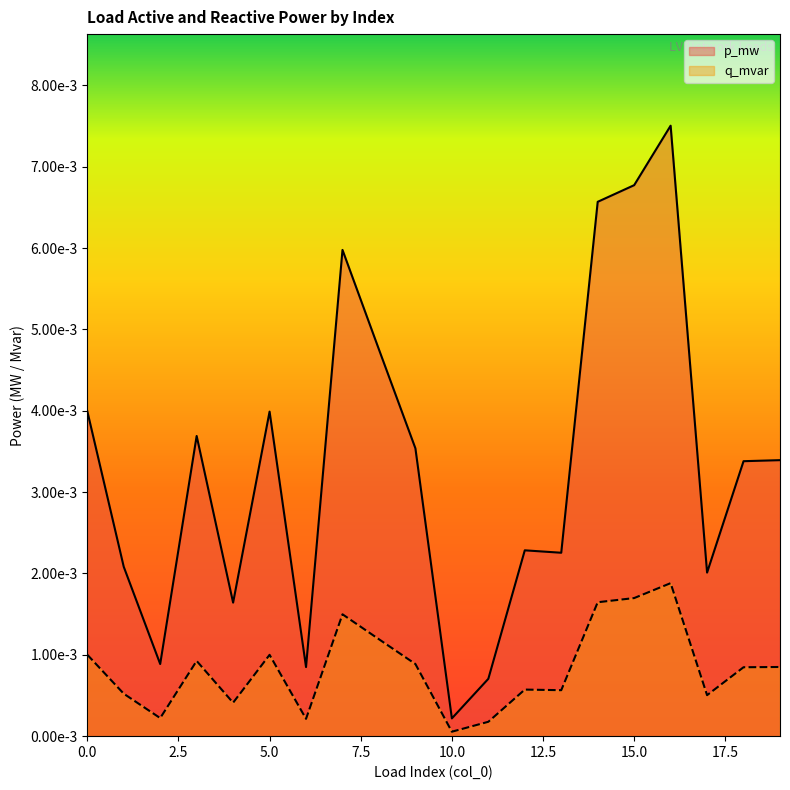

Where is the first local minimum for p_mw?

2